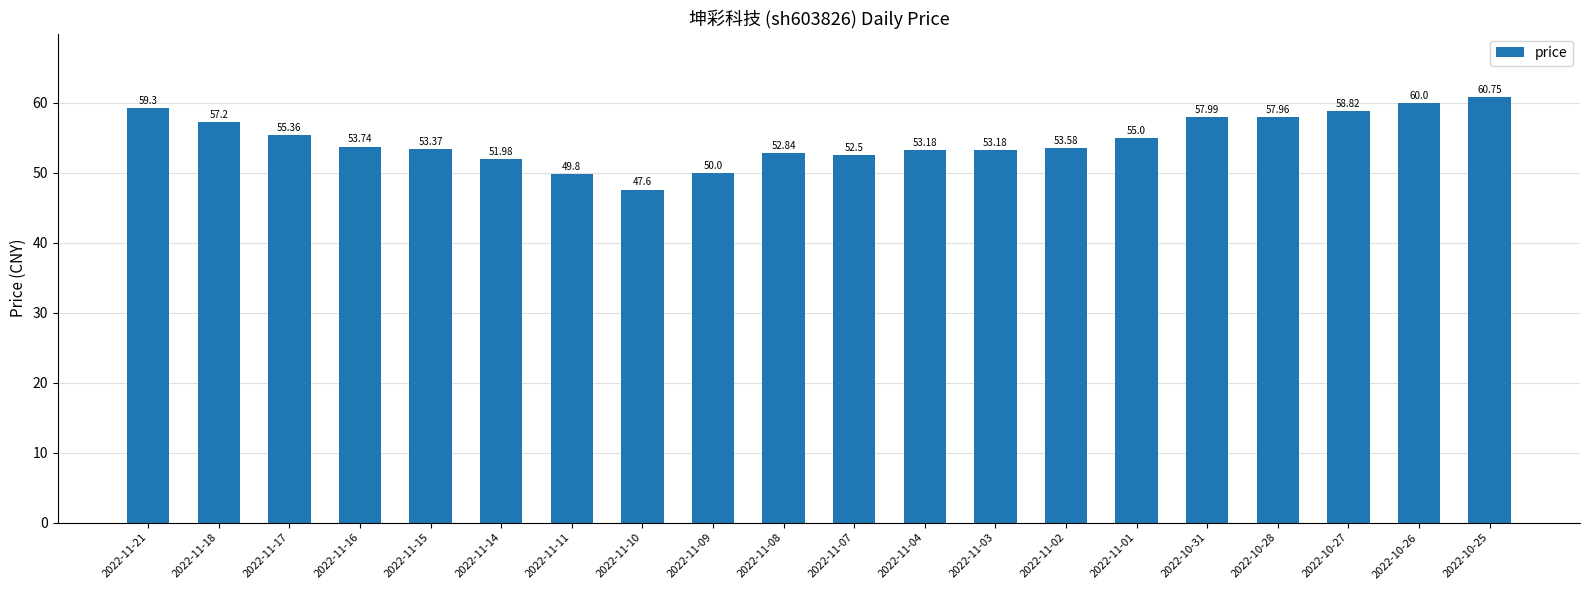

What is the average value?

54.7